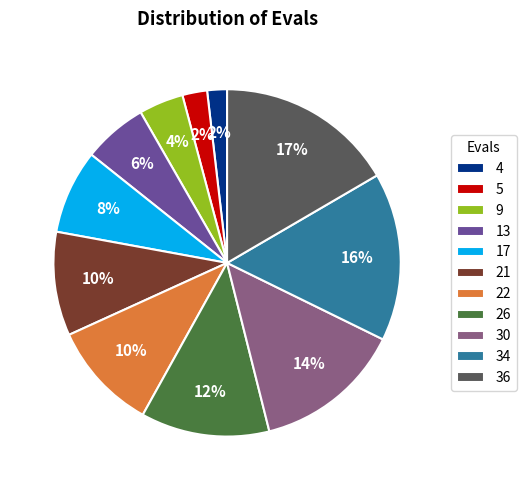

How many segments does this pie chart have?

11